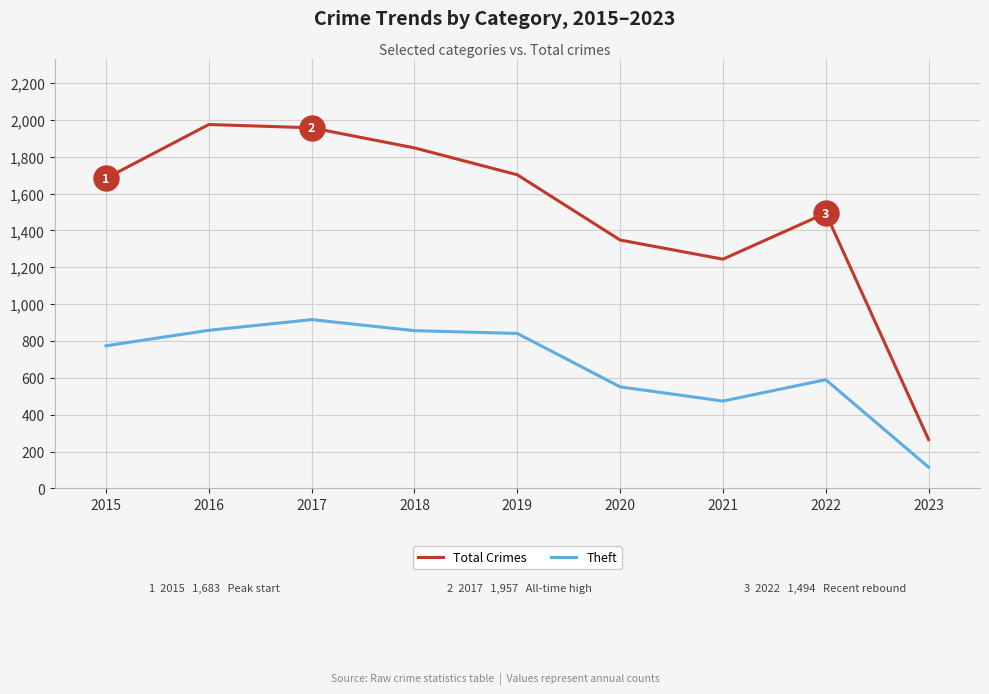

How many values in the Total Crimes series are below 1683?

4